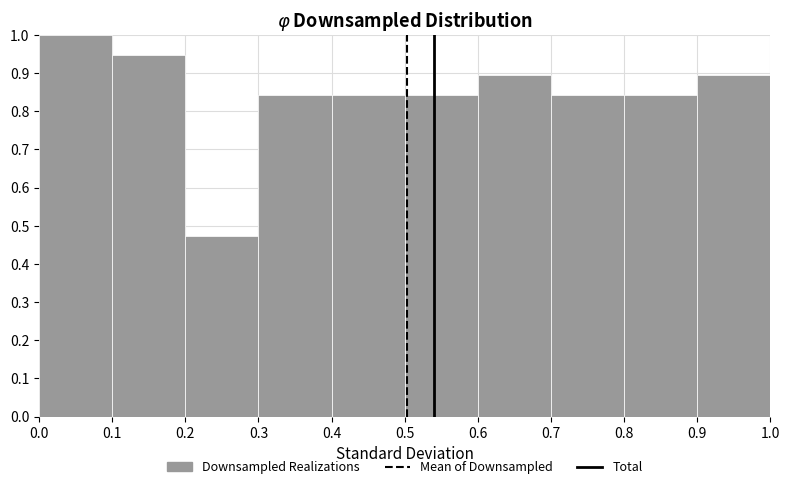

Reading left to right, list every bar in this chart as the range it spans on the x-axis followed by its height. The values are not printed on the chart, so give them approximately, as read against the axis.

0.0 to 0.1: 1.00
0.1 to 0.2: 0.95
0.2 to 0.3: 0.47
0.3 to 0.4: 0.84
0.4 to 0.5: 0.84
0.5 to 0.6: 0.84
0.6 to 0.7: 0.89
0.7 to 0.8: 0.84
0.8 to 0.9: 0.84
0.9 to 1.0: 0.89